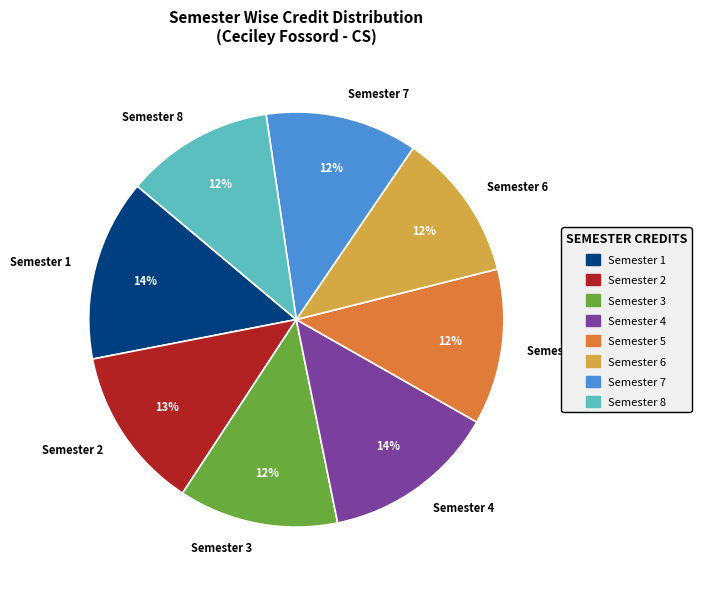

Is Semester 1 the majority of the pie?

No